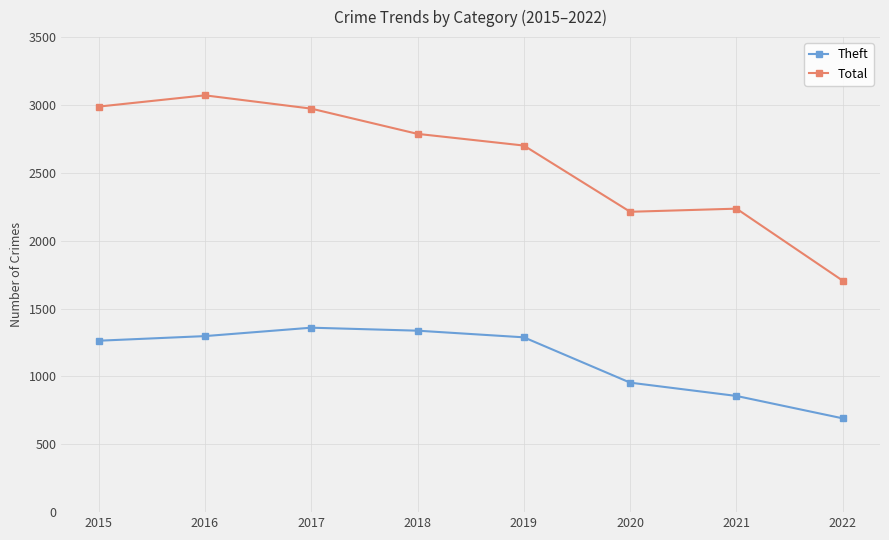

How many values in the Theft series are below 1288?

4